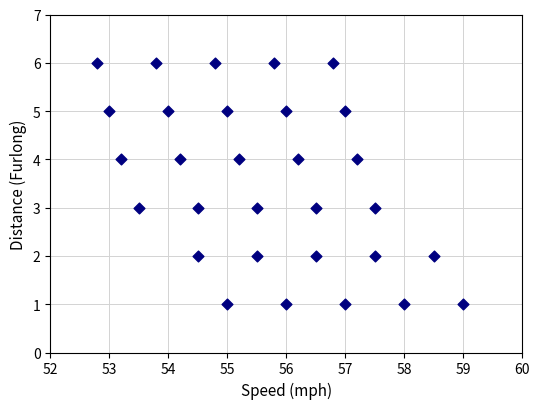

What is the range of Y values (max minus min)?

5